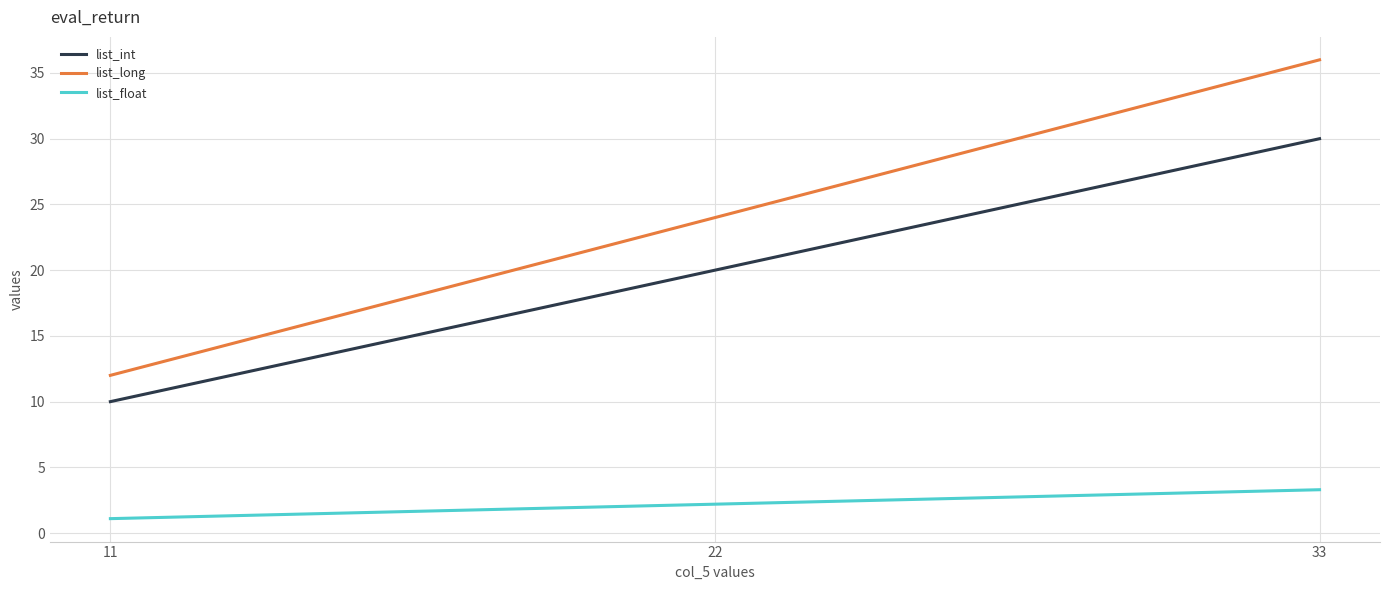

At which category is the sum across all series the highest?

33